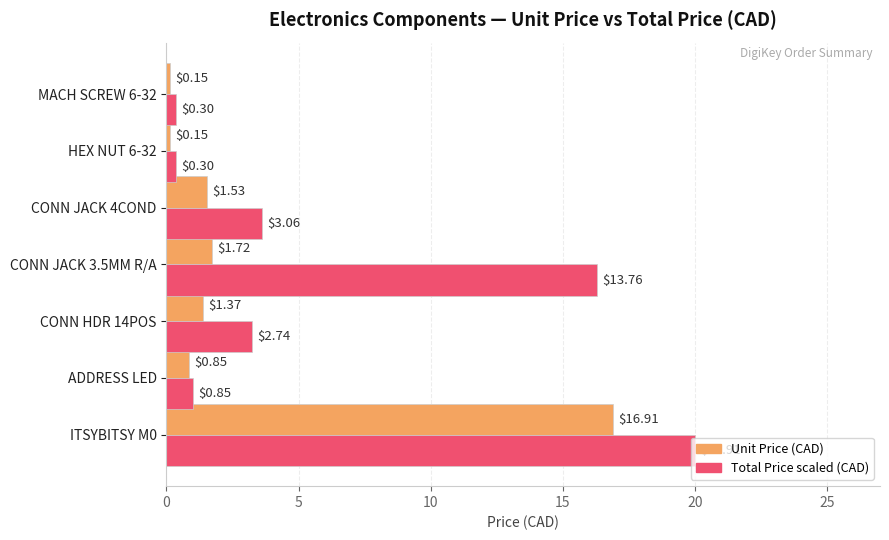

Between ITSYBITSY M0 and CONN HDR 14POS, which series saw the biggest shift?

Total Price scaled (CAD)